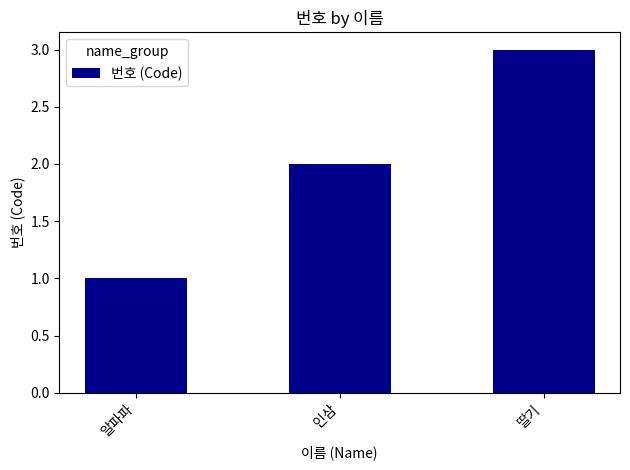

List the labels in order of value, largest first.

딸기, 인삼, 알파파